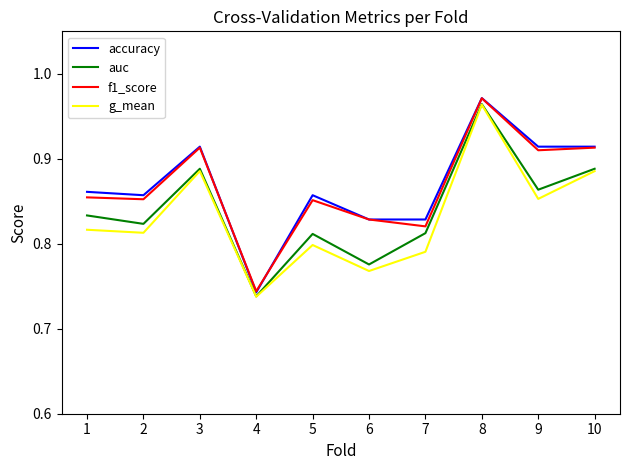

How many lines are shown in the chart?

4